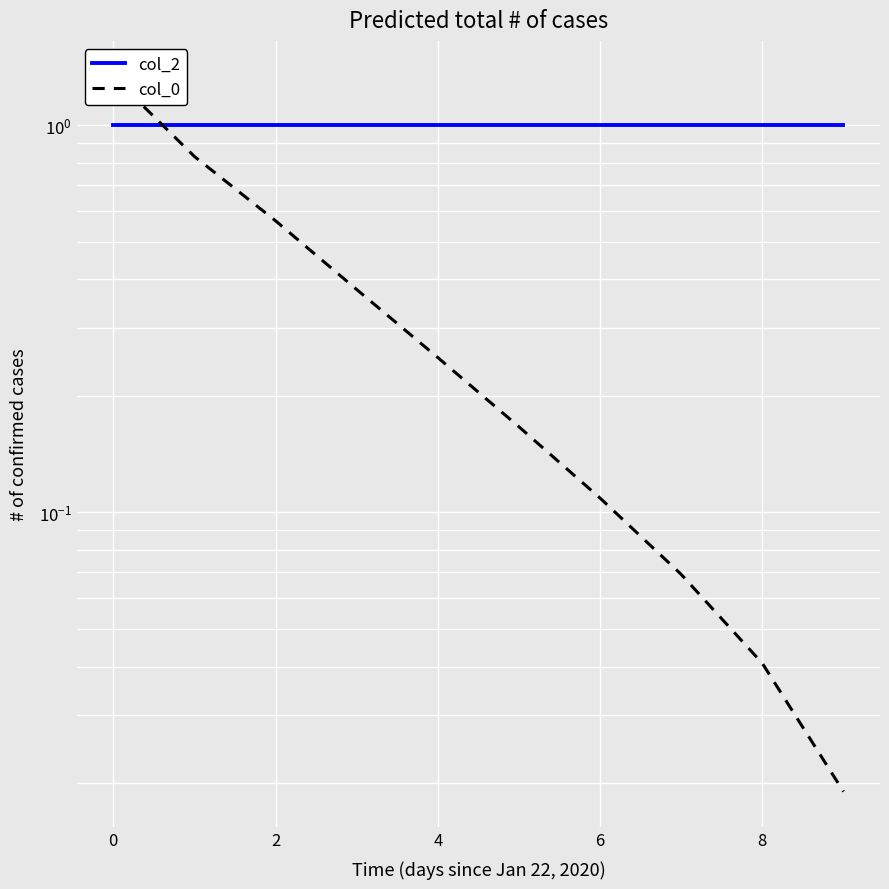

True or false: col_2 has a value of 1.5 at 0.

False